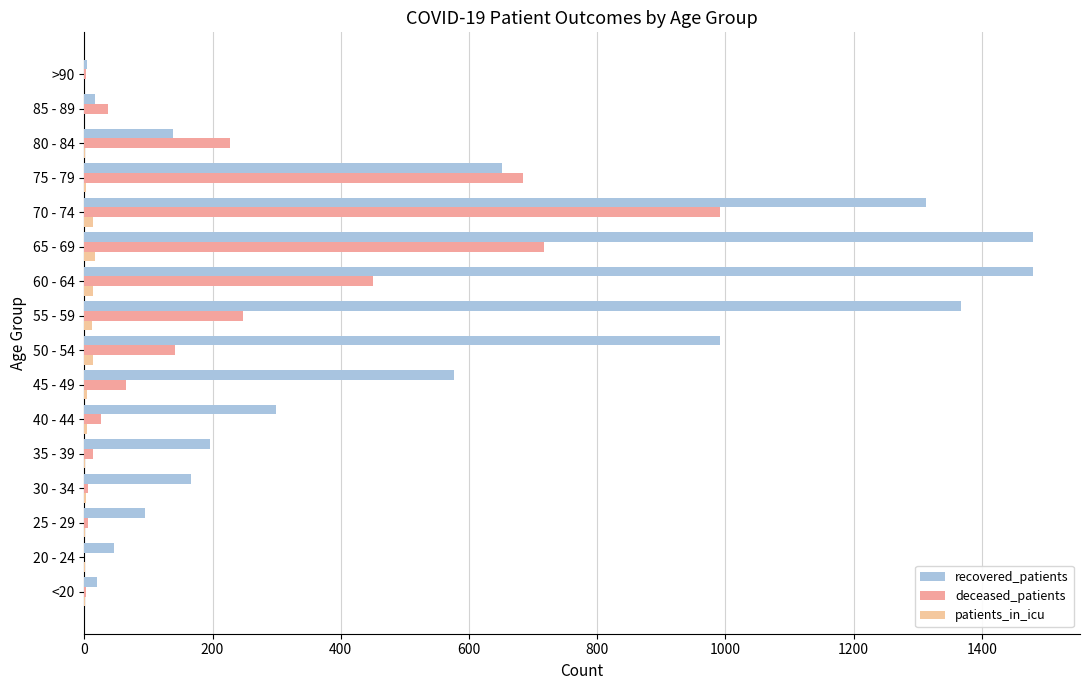

Count the number of data series in this chart.

3